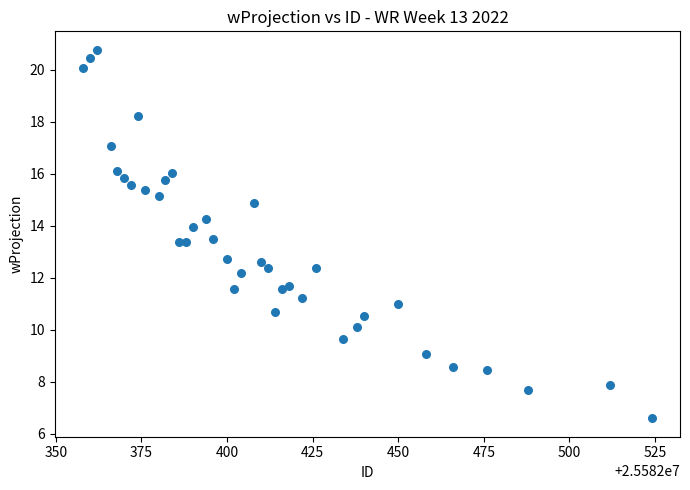

What is the range of X values (max minus min)?

166.0